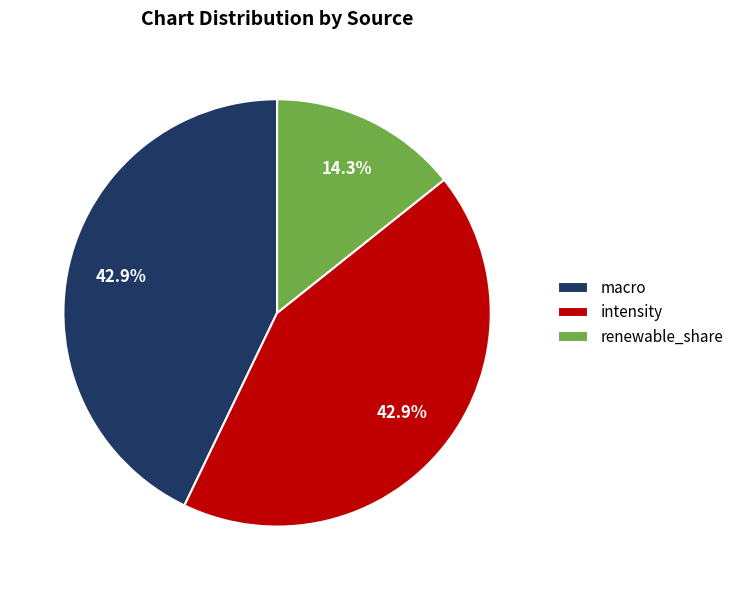

How much of the chart is everything except macro?

57.1%